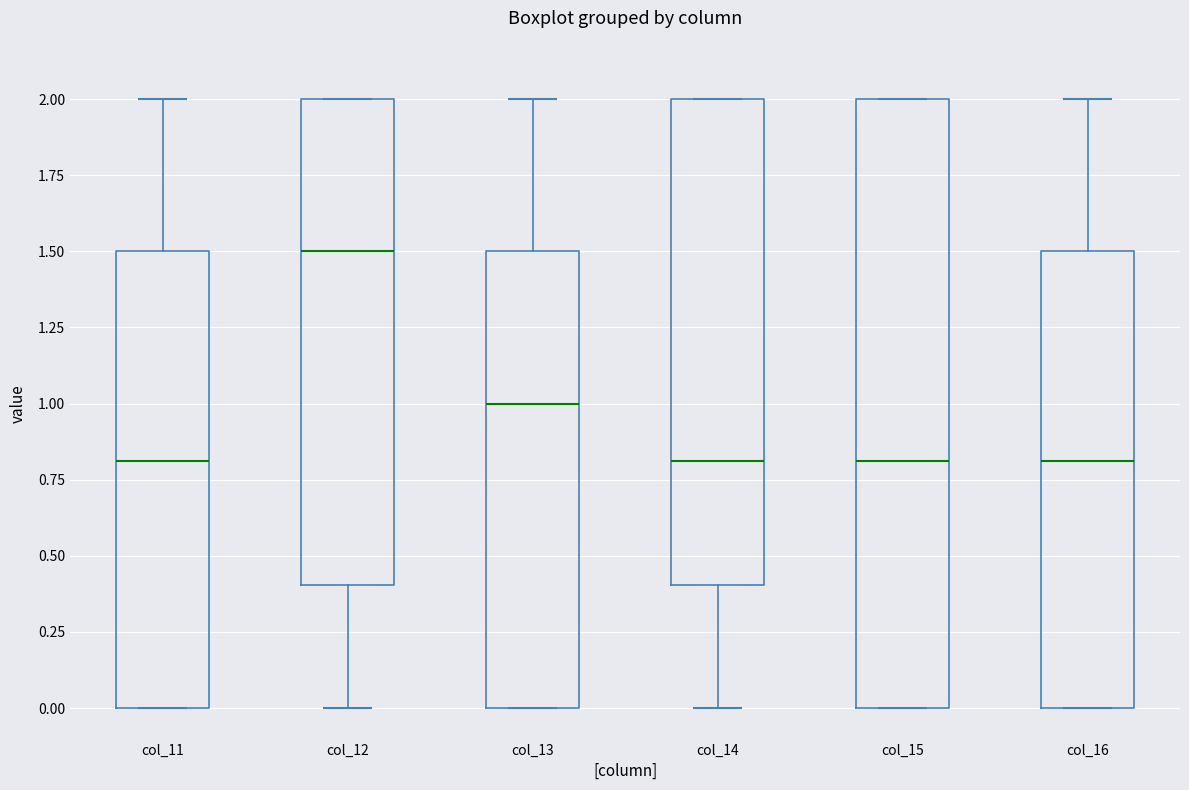

Reading left to right, read every box against the y-axis: the position of its median line, the range the box covers, and the ends of its whiskers. The values are not printed on the chart, so give them approximately, as read against the axis.

col_11: median 0.8, box 0.0 to 1.5, whiskers 0.0 to 2.0
col_12: median 1.5, box 0.4 to 2.0, whiskers 0.0 to 2.0
col_13: median 1.0, box 0.0 to 1.5, whiskers 0.0 to 2.0
col_14: median 0.8, box 0.4 to 2.0, whiskers 0.0 to 2.0
col_15: median 0.8, box 0.0 to 2.0, whiskers 0.0 to 2.0
col_16: median 0.8, box 0.0 to 1.5, whiskers 0.0 to 2.0